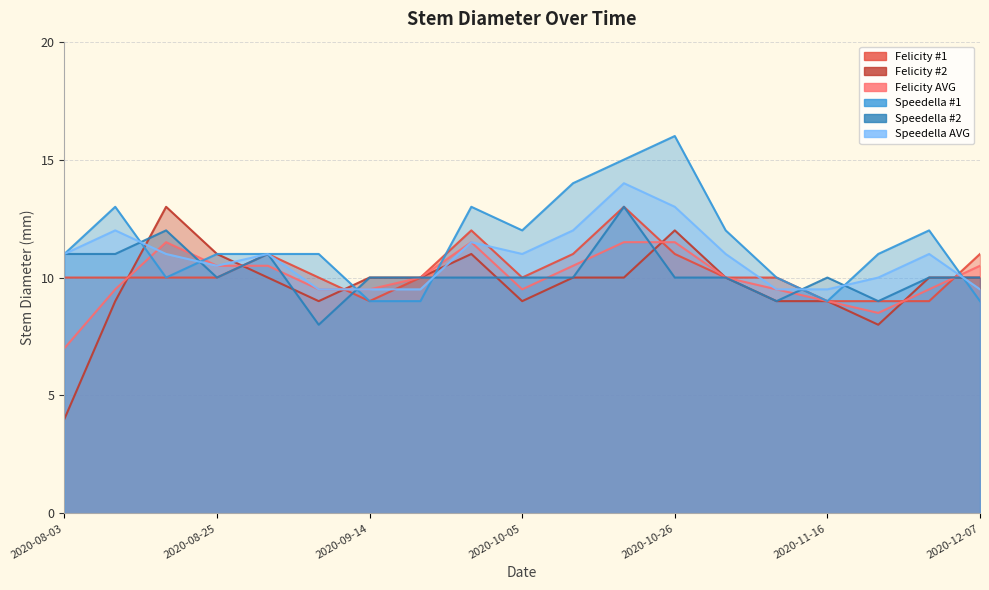

At which label does Felicity #1 first exceed 10?

2020-08-31